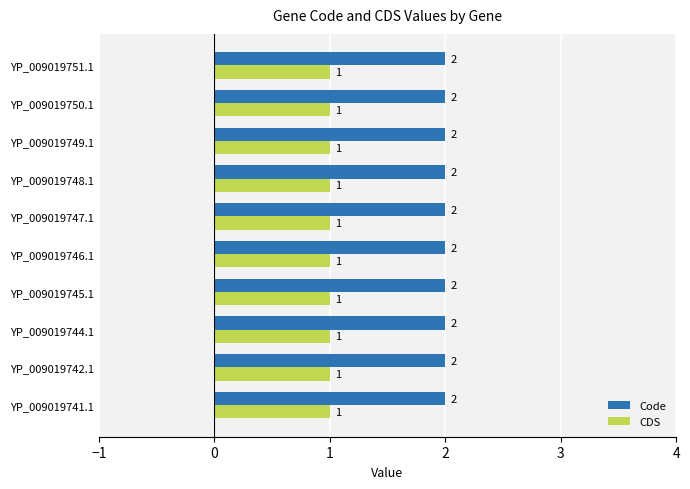

How many data points does each series have?

10